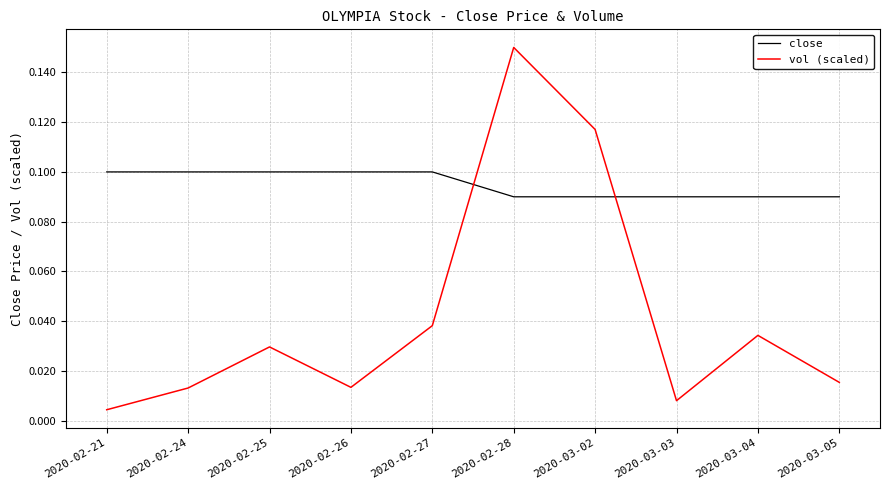

At which category is the sum across all series the highest?

2020-02-28